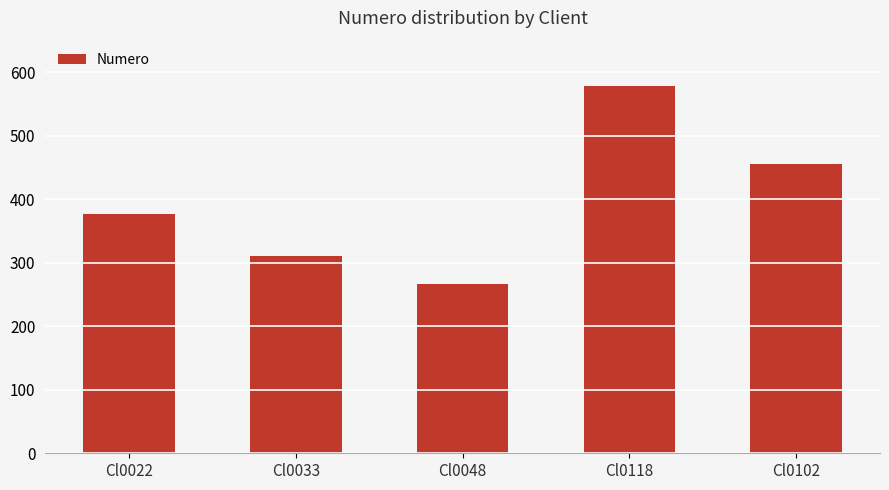

List the labels in order of value, largest first.

Cl0118, Cl0102, Cl0022, Cl0033, Cl0048